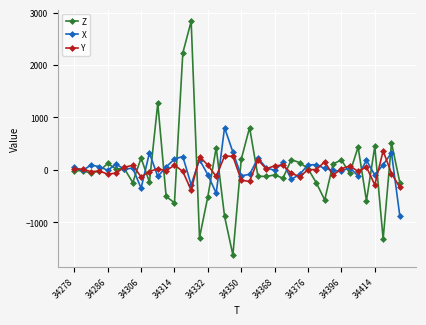

Which series has the widest spread of values?

Z